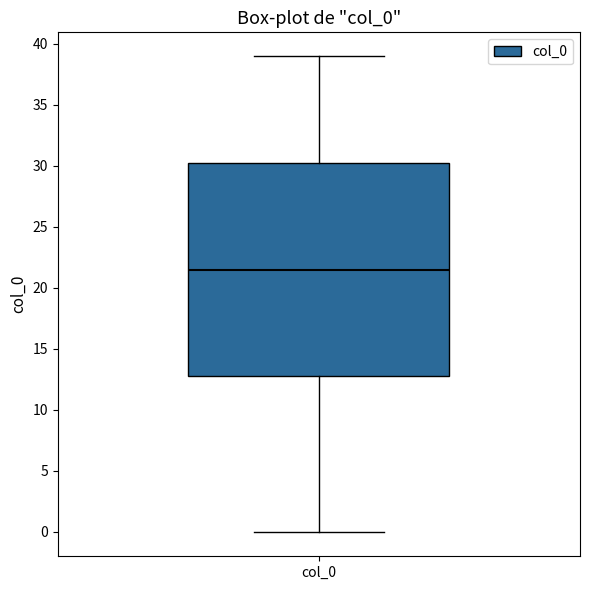

Transcribe this box plot: give where the median line is, the range the box spans, and where the two whiskers end, as read against the y-axis. The values are not printed on the chart, so give them approximately, as read against the axis.

median 21.5, box 13.0 to 30.5, whiskers 0.0 to 39.0